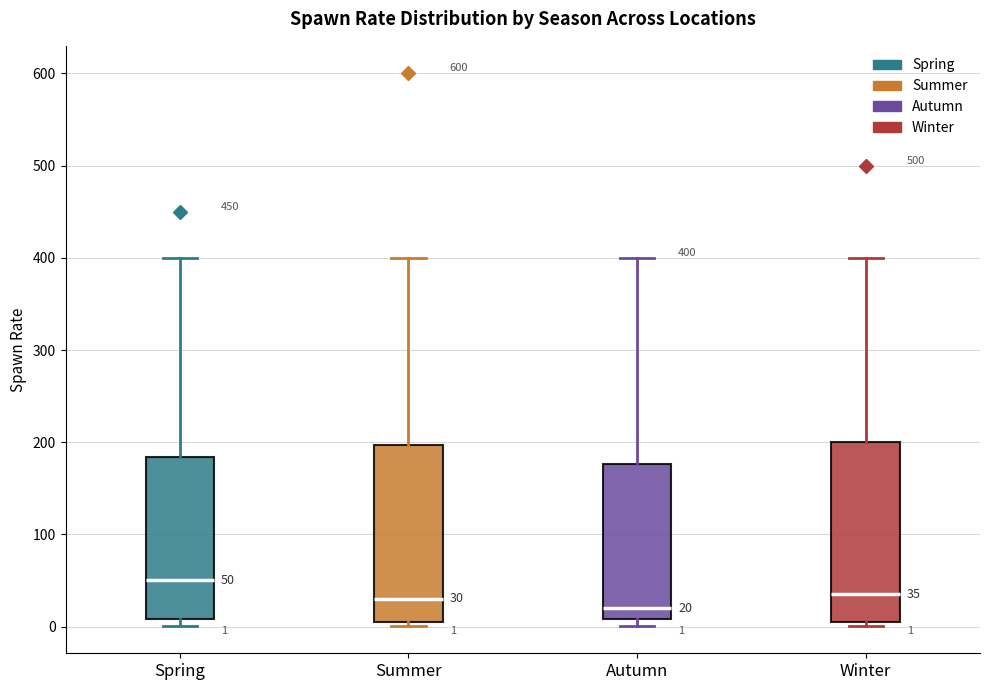

Which box has the highest median line?

Spring